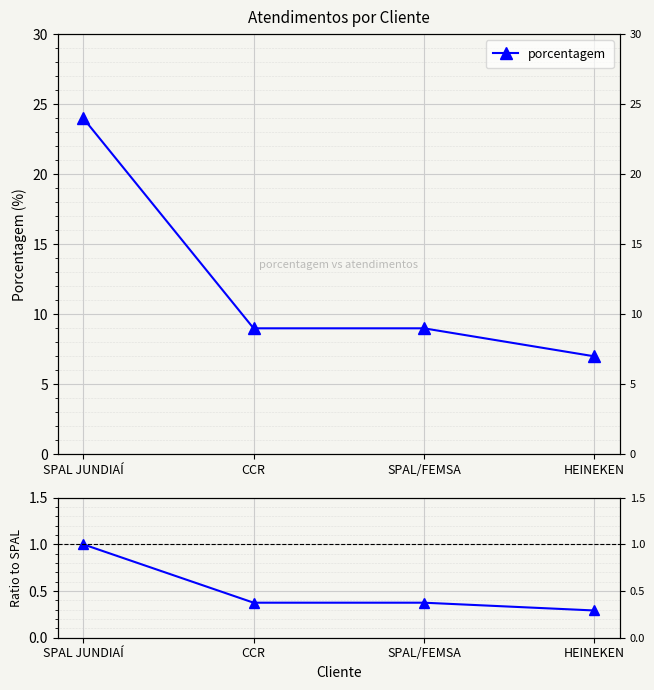

At which category is the sum across all series the highest?

SPAL JUNDIAÍ